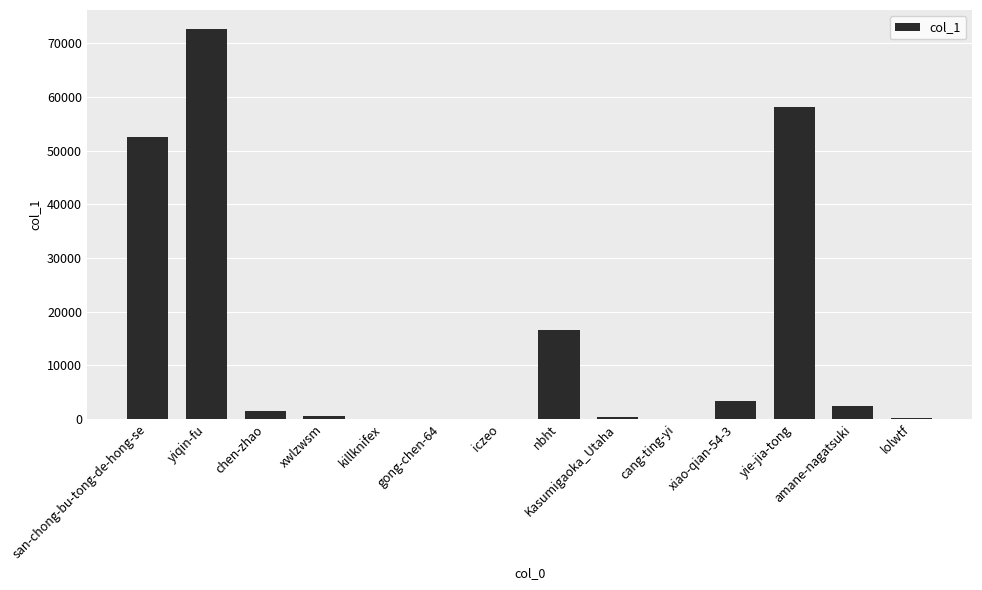

Which label corresponds to the largest value in the chart?

yiqin-fu